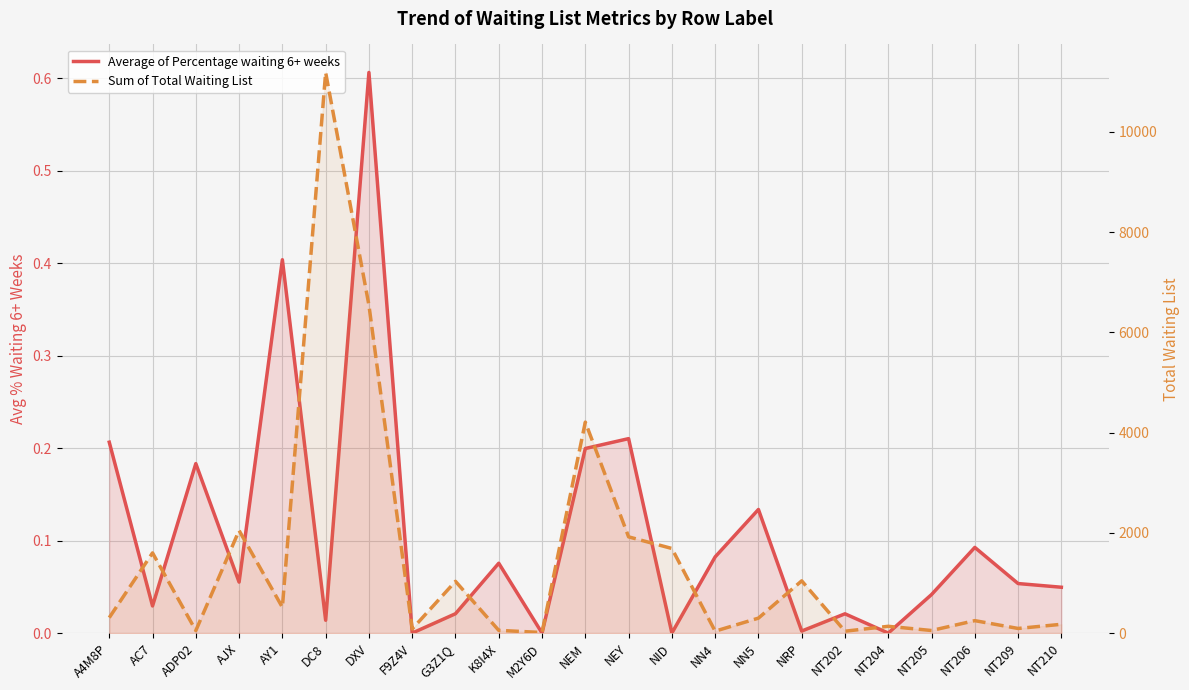

Does the chart display data point markers on the line(s)?

No